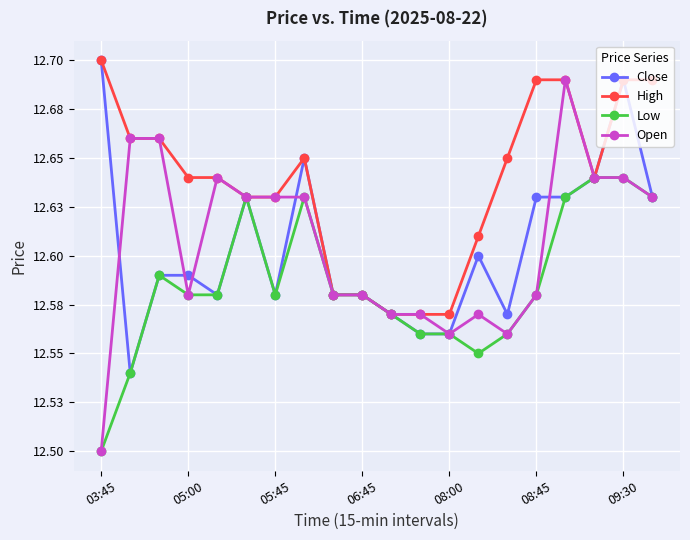

Which category has the lowest value in the Open series?

03:45